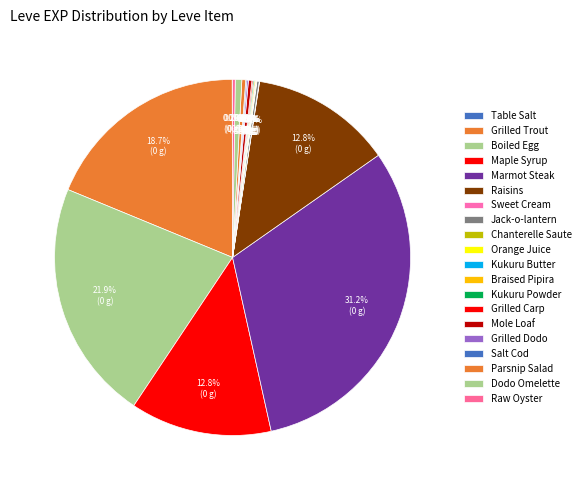

To the nearest percent, what is the average slice percentage?

5%